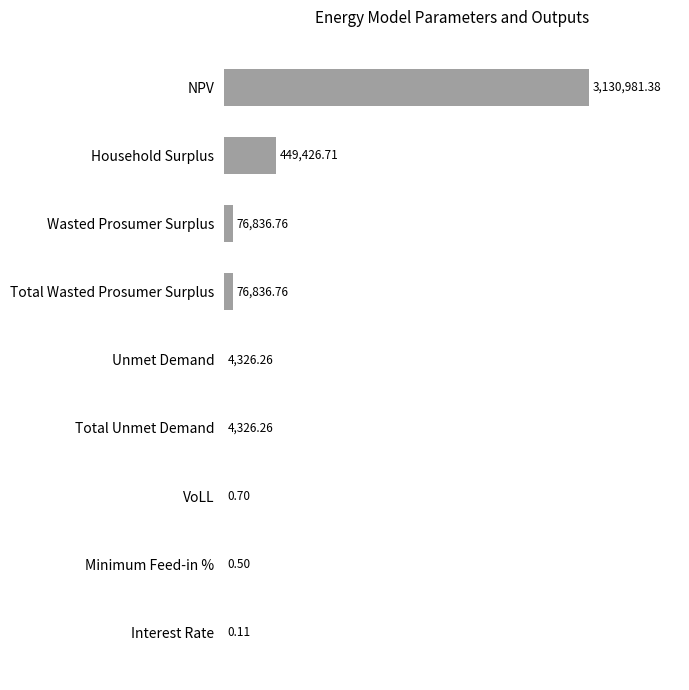

Are the bars horizontal?

Yes